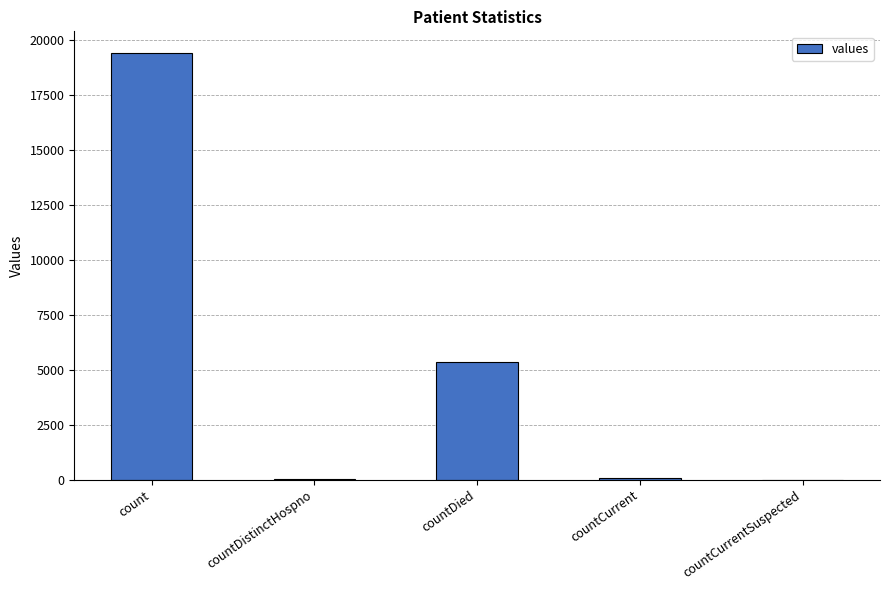

What is the sum of all values?

24875